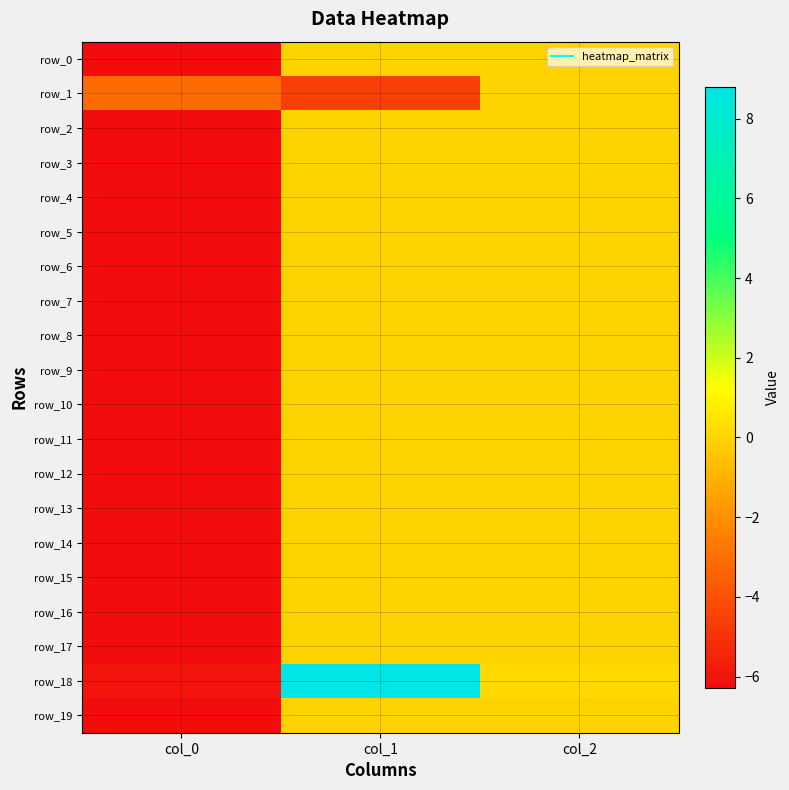

Rank the categories by row_6 value from lowest to highest.

col_0, col_1, col_2